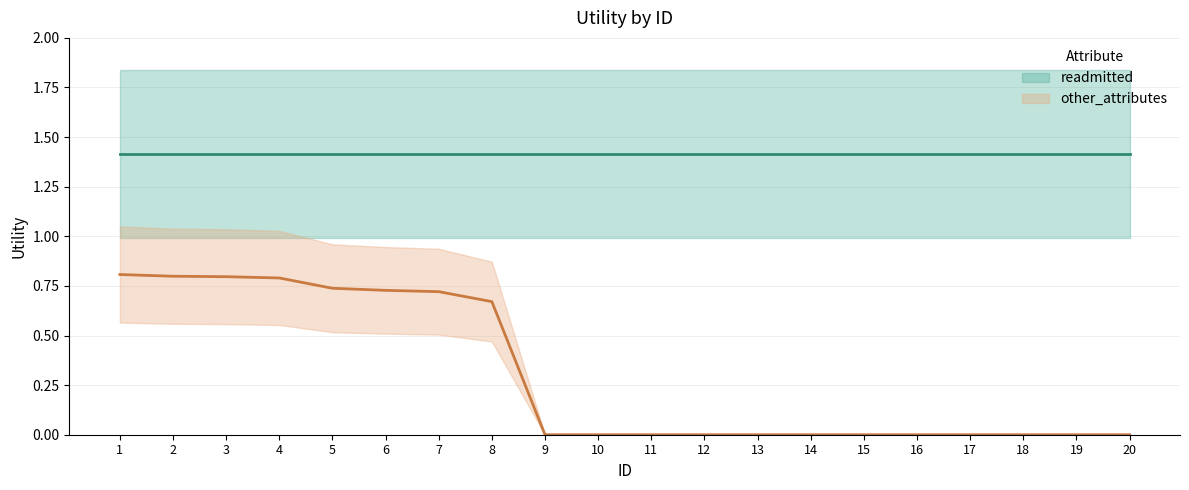

The value at 8 is 0.7. True or false?

True